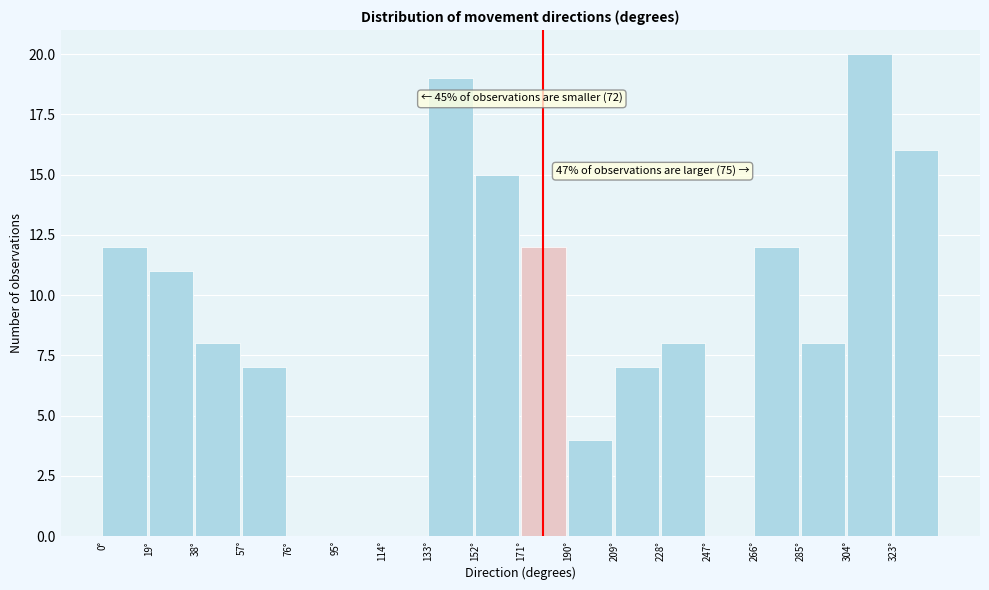

Over which range of the x-axis is the bar tallest?

304 to 323